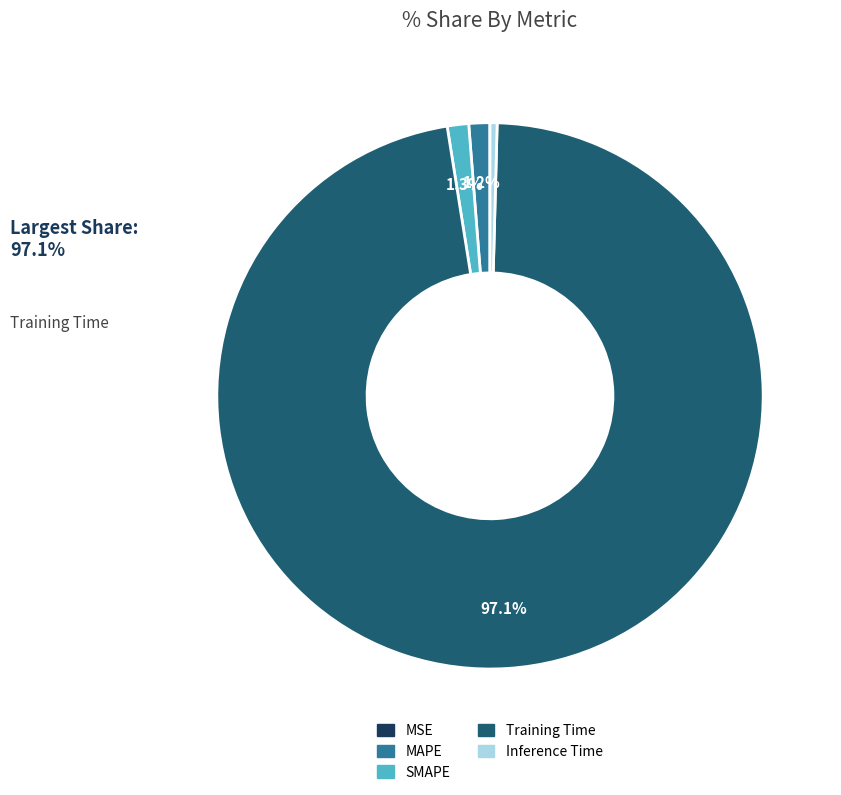

Which slice is the largest?

Training Time